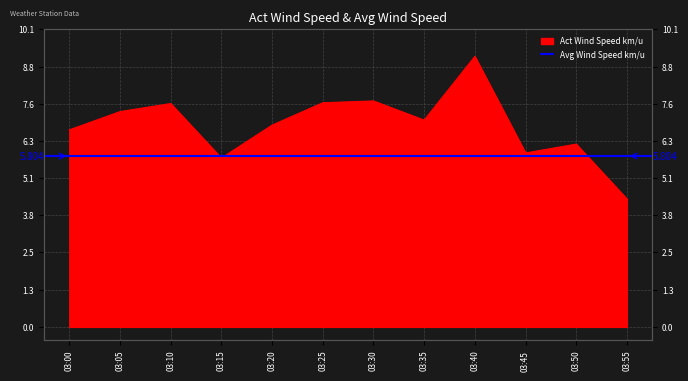

Reading left to right, list all the values displayed in this chart.

03:00=6.7	03:05=7.3	03:10=7.6	03:15=5.7	03:20=6.9	03:25=7.6	03:30=7.7	03:35=7.0	03:40=9.2	03:45=5.9	03:50=6.2	03:55=4.3